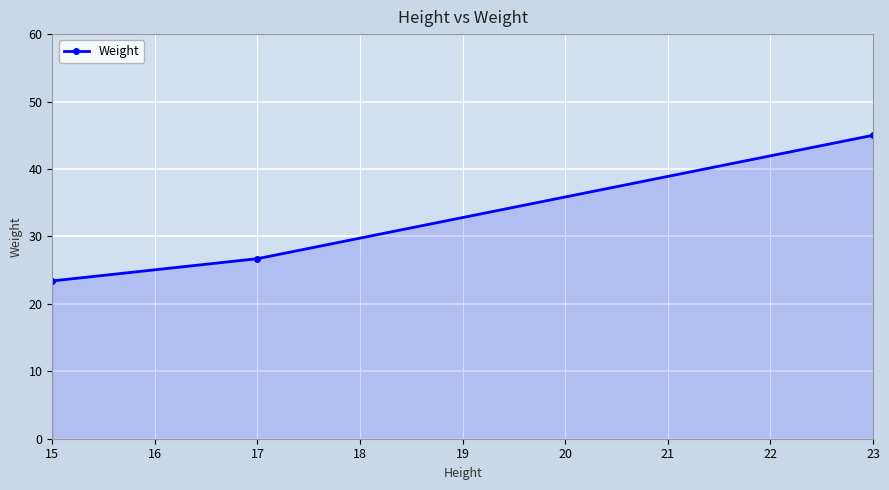

What is the change in value from 15 to 23?

+21.6